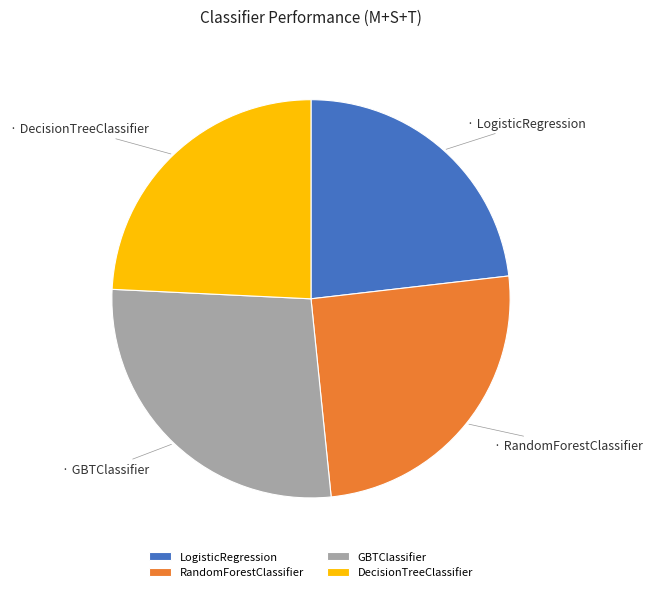

Which slice is the smallest?

LogisticRegression